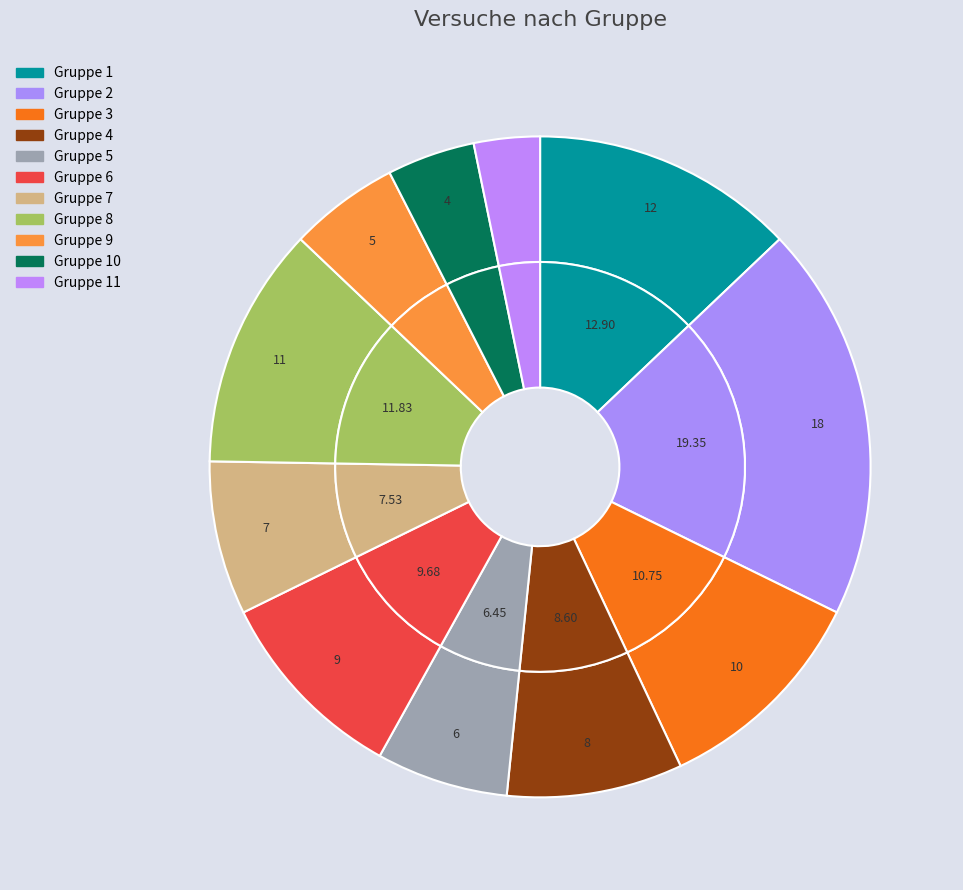

Which category has the biggest portion of the pie?

Gruppe 2